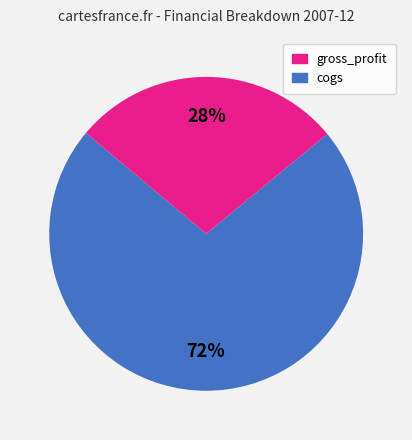

Is there any slice that represents more than half of the pie?

Yes